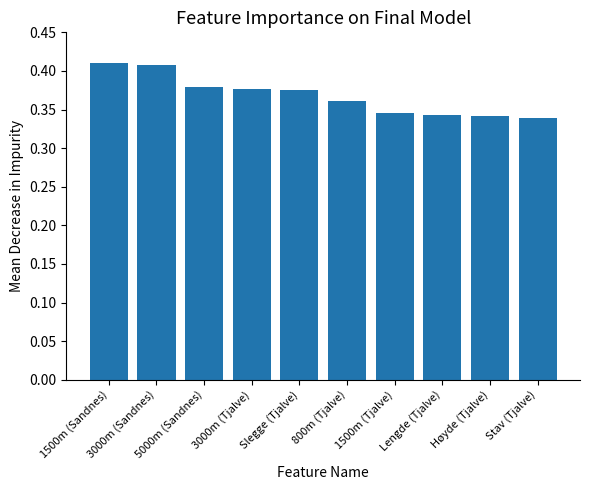

Count the values in the range 0 to 1.

10